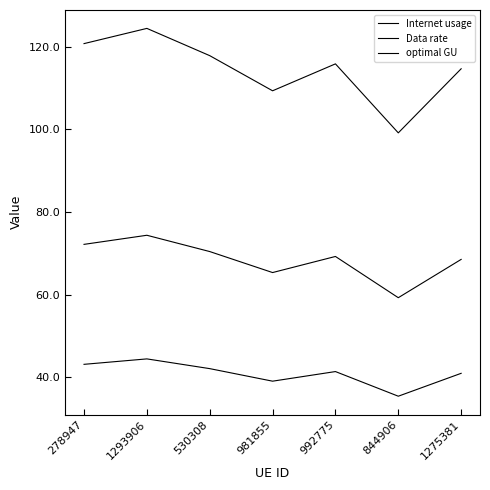

Reading right to left, extract all data points from this chart.

Internet usage: 1275381=114.6	844906=99.1	992775=115.8	981855=109.3	530308=117.8	1293906=124.4	278947=120.7
Data rate: 1275381=40.9	844906=35.4	992775=41.4	981855=39.0	530308=42.1	1293906=44.4	278947=43.1
optimal GU: 1275381=68.5	844906=59.2	992775=69.2	981855=65.3	530308=70.4	1293906=74.4	278947=72.2